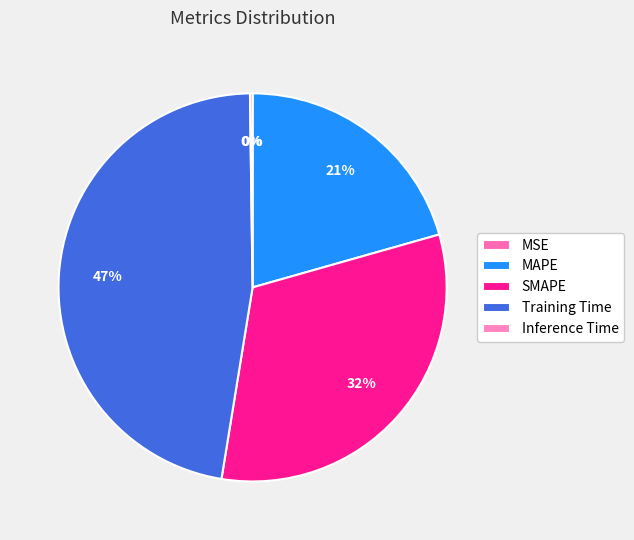

True or false: SMAPE accounts for 46% of the total.

False